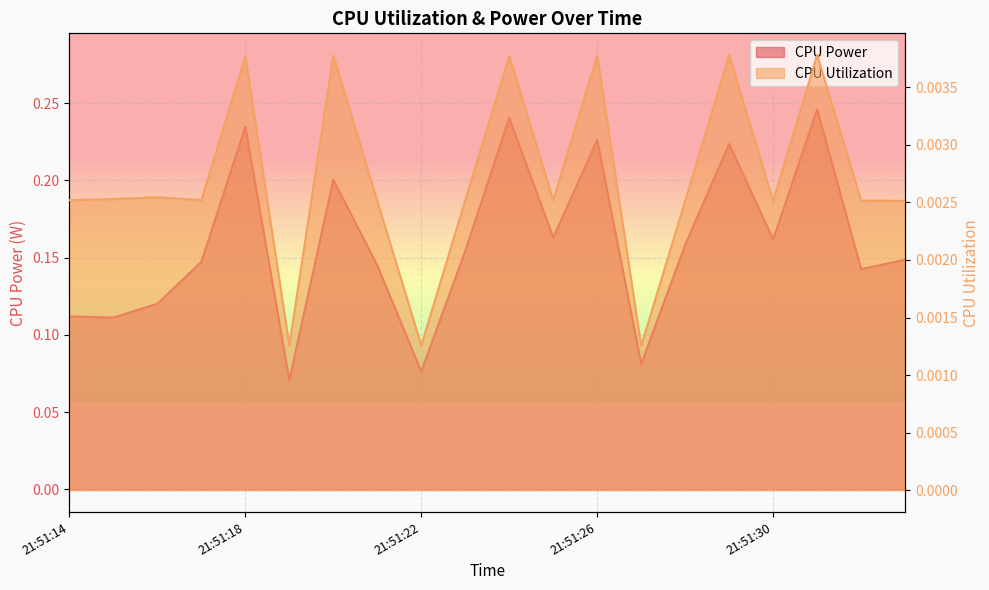

At which category does CPU Utilization reach its first local peak?

21:51:16